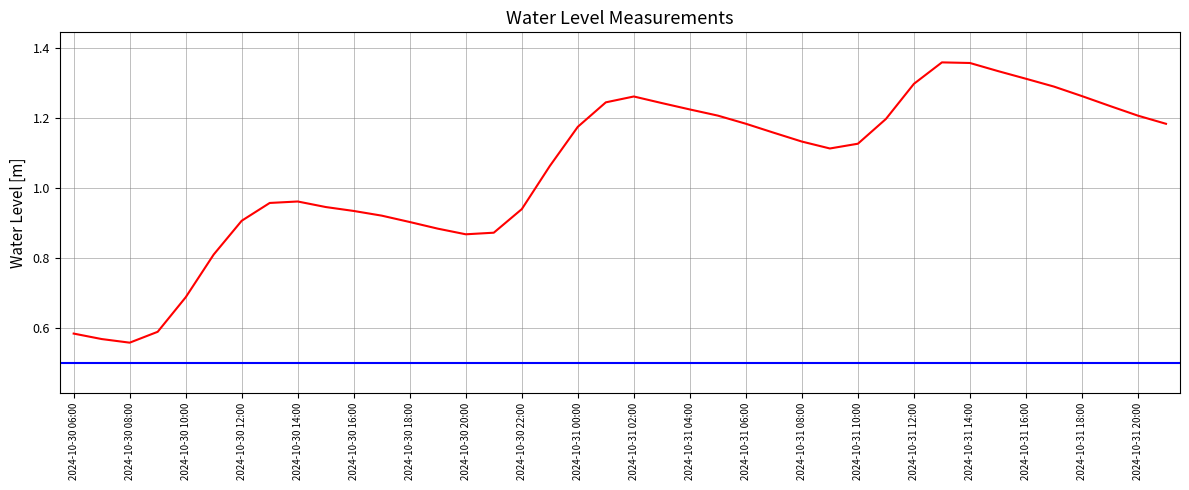

Is it true that the value at 2024-10-31 03:00 is 1.2?

True